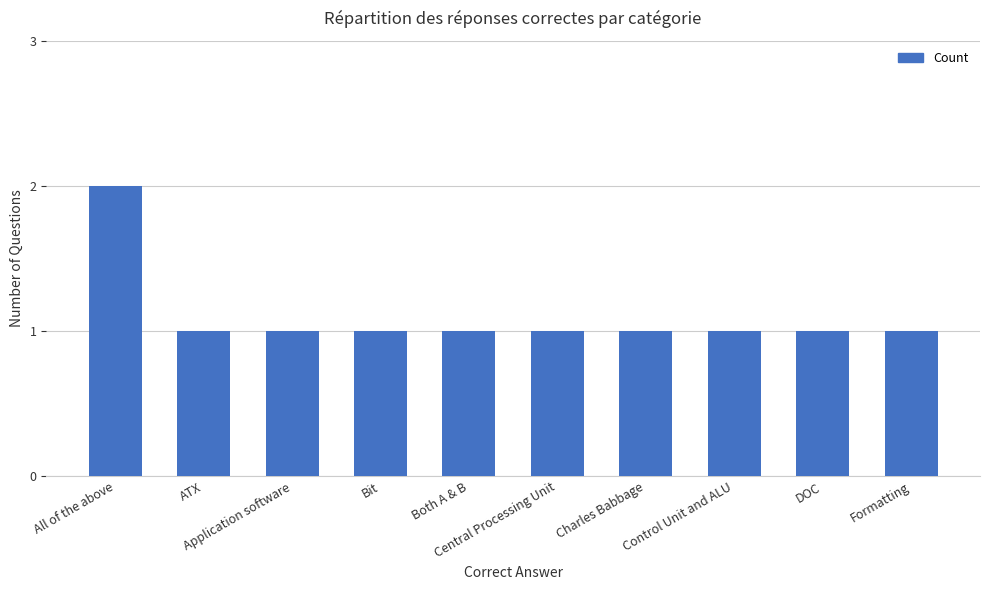

What is the value of the 6th bar from the left?

1